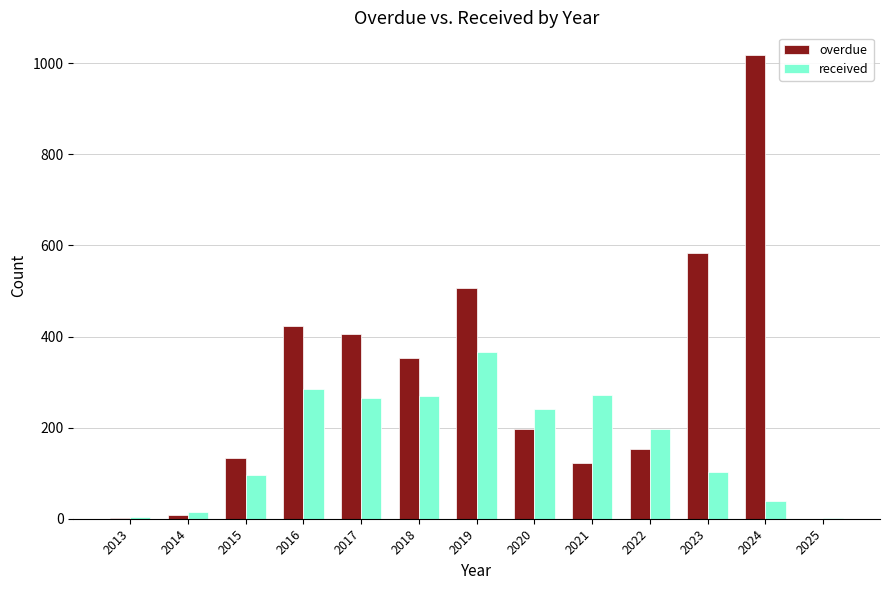

At which category is the sum across all series the highest?

2024